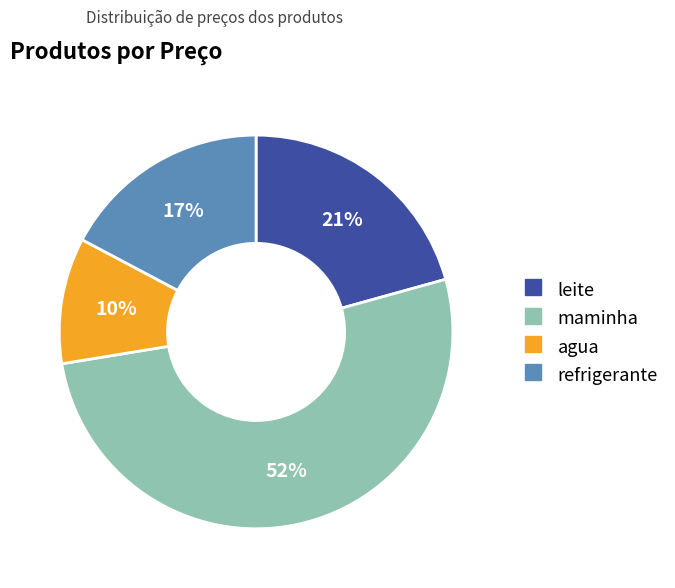

Does maminha represent more than half of the total?

Yes